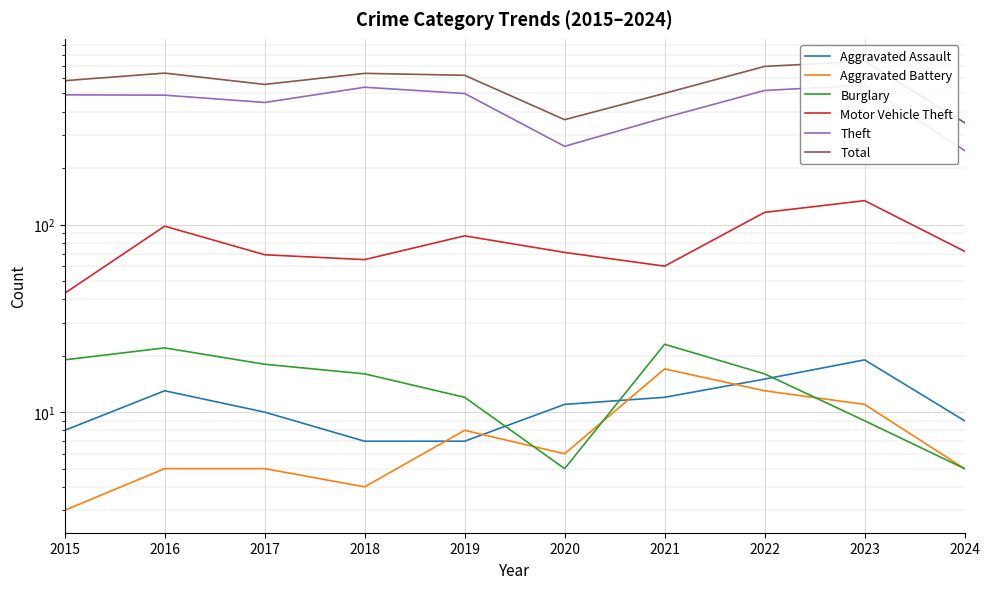

True or false: Motor Vehicle Theft has a value of 71 at 2020.

True